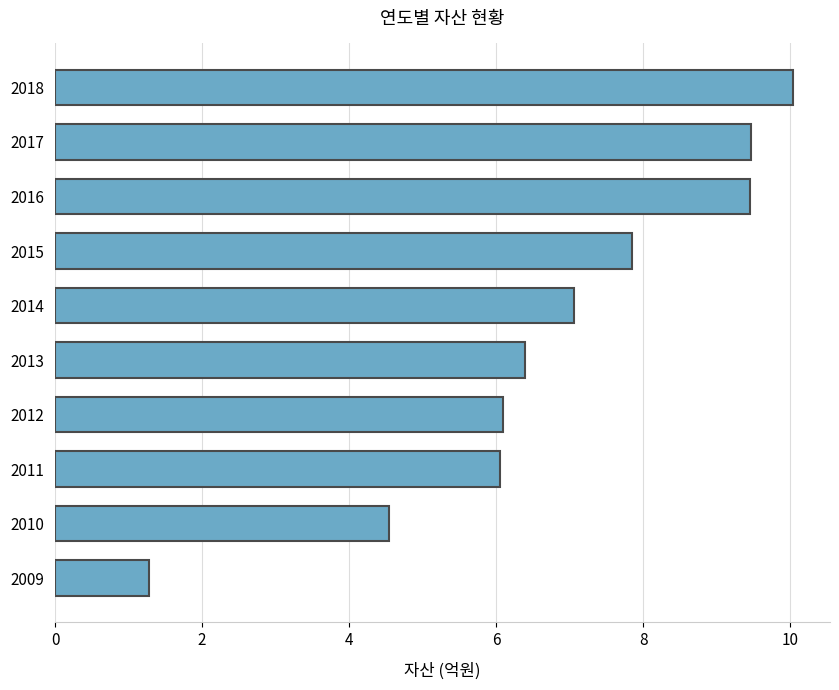

The value at 2014 is 11.0. True or false?

False